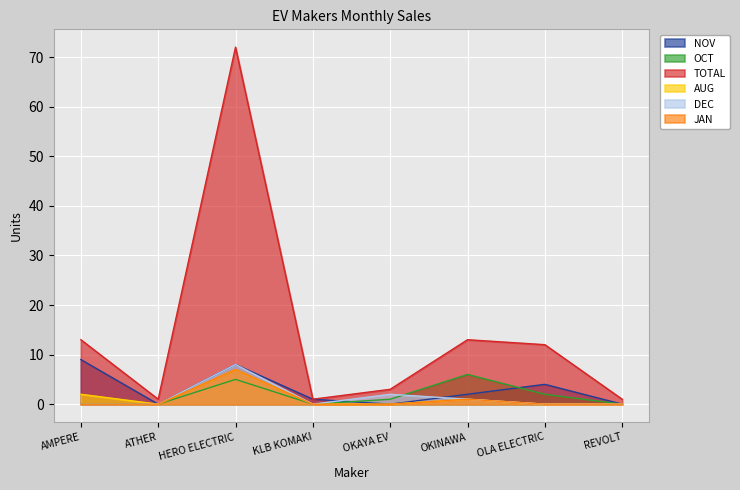

At which label does NOV first exceed 2?

AMPERE